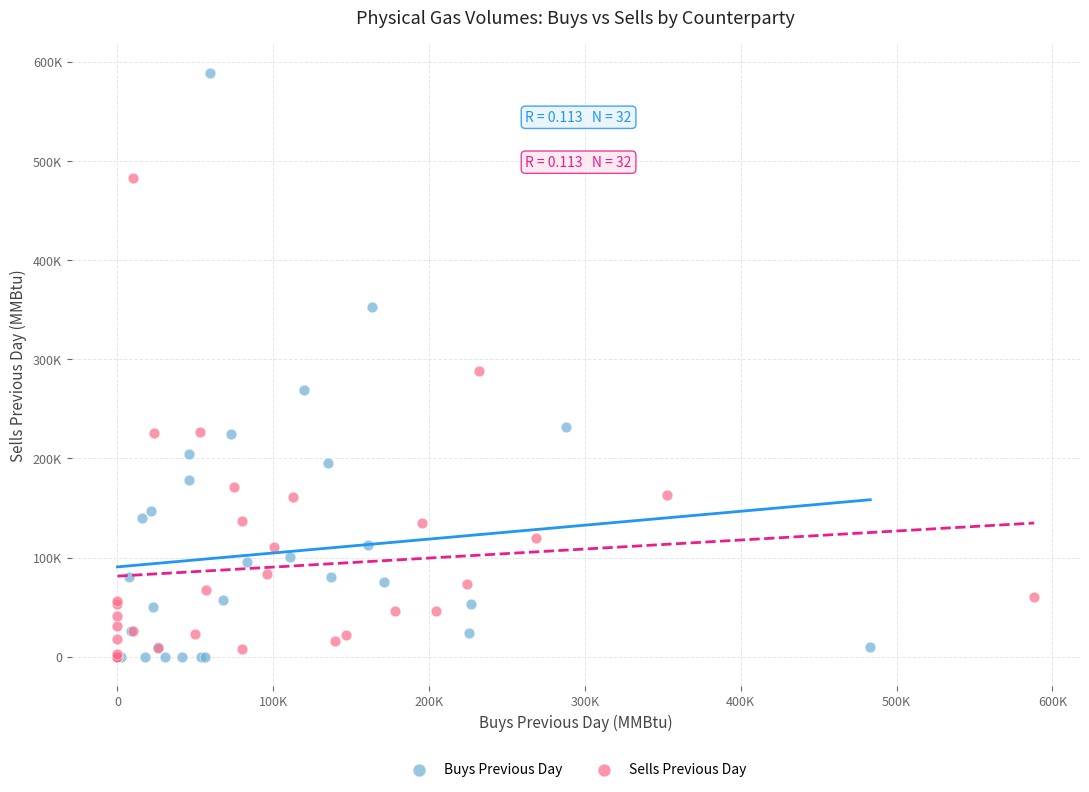

What are all the series names shown in the legend?

Buys Previous Day, Sells Previous Day